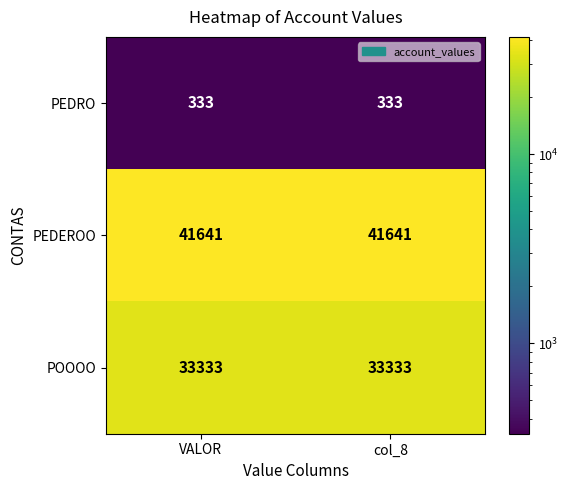

Reading left to right, transcribe all the data shown in this chart.

PEDRO: VALOR=333	col_8=333
PEDEROO: VALOR=41641	col_8=41641
POOOO: VALOR=33333	col_8=33333